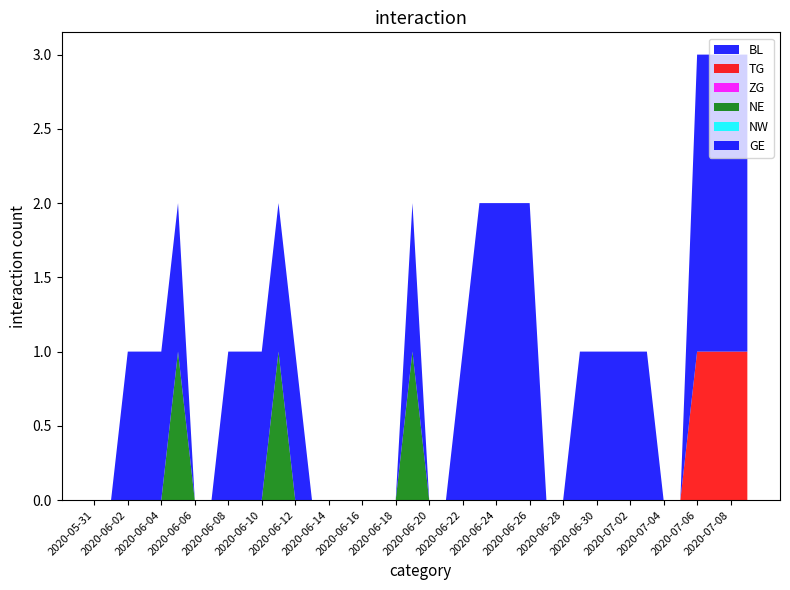

Reading left to right, what are all the values shown in this chart?

BL: 2020-05-31=0	2020-06-01=0	2020-06-02=0	2020-06-03=0	2020-06-04=0	2020-06-05=0	2020-06-06=0	2020-06-07=0	2020-06-08=0	2020-06-09=0	2020-06-10=0	2020-06-11=0	2020-06-12=0	2020-06-13=0	2020-06-14=0	2020-06-15=0	2020-06-16=0	2020-06-17=0	2020-06-18=0	2020-06-19=0	2020-06-20=0	2020-06-21=0	2020-06-22=0	2020-06-23=0	2020-06-24=0	2020-06-25=0	2020-06-26=0	2020-06-27=0	2020-06-28=0	2020-06-29=0	2020-06-30=0	2020-07-01=0	2020-07-02=0	2020-07-03=0	2020-07-04=0	2020-07-05=0	2020-07-06=0	2020-07-07=0	2020-07-08=0	2020-07-09=0
TG: 2020-05-31=0	2020-06-01=0	2020-06-02=0	2020-06-03=0	2020-06-04=0	2020-06-05=0	2020-06-06=0	2020-06-07=0	2020-06-08=0	2020-06-09=0	2020-06-10=0	2020-06-11=0	2020-06-12=0	2020-06-13=0	2020-06-14=0	2020-06-15=0	2020-06-16=0	2020-06-17=0	2020-06-18=0	2020-06-19=0	2020-06-20=0	2020-06-21=0	2020-06-22=0	2020-06-23=0	2020-06-24=0	2020-06-25=0	2020-06-26=0	2020-06-27=0	2020-06-28=0	2020-06-29=0	2020-06-30=0	2020-07-01=0	2020-07-02=0	2020-07-03=0	2020-07-04=0	2020-07-05=0	2020-07-06=1	2020-07-07=1	2020-07-08=1	2020-07-09=1
ZG: 2020-05-31=0	2020-06-01=0	2020-06-02=0	2020-06-03=0	2020-06-04=0	2020-06-05=0	2020-06-06=0	2020-06-07=0	2020-06-08=0	2020-06-09=0	2020-06-10=0	2020-06-11=0	2020-06-12=0	2020-06-13=0	2020-06-14=0	2020-06-15=0	2020-06-16=0	2020-06-17=0	2020-06-18=0	2020-06-19=0	2020-06-20=0	2020-06-21=0	2020-06-22=0	2020-06-23=0	2020-06-24=0	2020-06-25=0	2020-06-26=0	2020-06-27=0	2020-06-28=0	2020-06-29=0	2020-06-30=0	2020-07-01=0	2020-07-02=0	2020-07-03=0	2020-07-04=0	2020-07-05=0	2020-07-06=0	2020-07-07=0	2020-07-08=0	2020-07-09=0
NE: 2020-05-31=0	2020-06-01=0	2020-06-02=0	2020-06-03=0	2020-06-04=0	2020-06-05=1	2020-06-06=0	2020-06-07=0	2020-06-08=0	2020-06-09=0	2020-06-10=0	2020-06-11=1	2020-06-12=0	2020-06-13=0	2020-06-14=0	2020-06-15=0	2020-06-16=0	2020-06-17=0	2020-06-18=0	2020-06-19=1	2020-06-20=0	2020-06-21=0	2020-06-22=0	2020-06-23=0	2020-06-24=0	2020-06-25=0	2020-06-26=0	2020-06-27=0	2020-06-28=0	2020-06-29=0	2020-06-30=0	2020-07-01=0	2020-07-02=0	2020-07-03=0	2020-07-04=0	2020-07-05=0	2020-07-06=0	2020-07-07=0	2020-07-08=0	2020-07-09=0
NW: 2020-05-31=0	2020-06-01=0	2020-06-02=0	2020-06-03=0	2020-06-04=0	2020-06-05=0	2020-06-06=0	2020-06-07=0	2020-06-08=0	2020-06-09=0	2020-06-10=0	2020-06-11=0	2020-06-12=0	2020-06-13=0	2020-06-14=0	2020-06-15=0	2020-06-16=0	2020-06-17=0	2020-06-18=0	2020-06-19=0	2020-06-20=0	2020-06-21=0	2020-06-22=0	2020-06-23=0	2020-06-24=0	2020-06-25=0	2020-06-26=0	2020-06-27=0	2020-06-28=0	2020-06-29=0	2020-06-30=0	2020-07-01=0	2020-07-02=0	2020-07-03=0	2020-07-04=0	2020-07-05=0	2020-07-06=0	2020-07-07=0	2020-07-08=0	2020-07-09=0
GE: 2020-05-31=0	2020-06-01=0	2020-06-02=1	2020-06-03=1	2020-06-04=1	2020-06-05=1	2020-06-06=0	2020-06-07=0	2020-06-08=1	2020-06-09=1	2020-06-10=1	2020-06-11=1	2020-06-12=1	2020-06-13=0	2020-06-14=0	2020-06-15=0	2020-06-16=0	2020-06-17=0	2020-06-18=0	2020-06-19=1	2020-06-20=0	2020-06-21=0	2020-06-22=1	2020-06-23=2	2020-06-24=2	2020-06-25=2	2020-06-26=2	2020-06-27=0	2020-06-28=0	2020-06-29=1	2020-06-30=1	2020-07-01=1	2020-07-02=1	2020-07-03=1	2020-07-04=0	2020-07-05=0	2020-07-06=2	2020-07-07=2	2020-07-08=2	2020-07-09=2